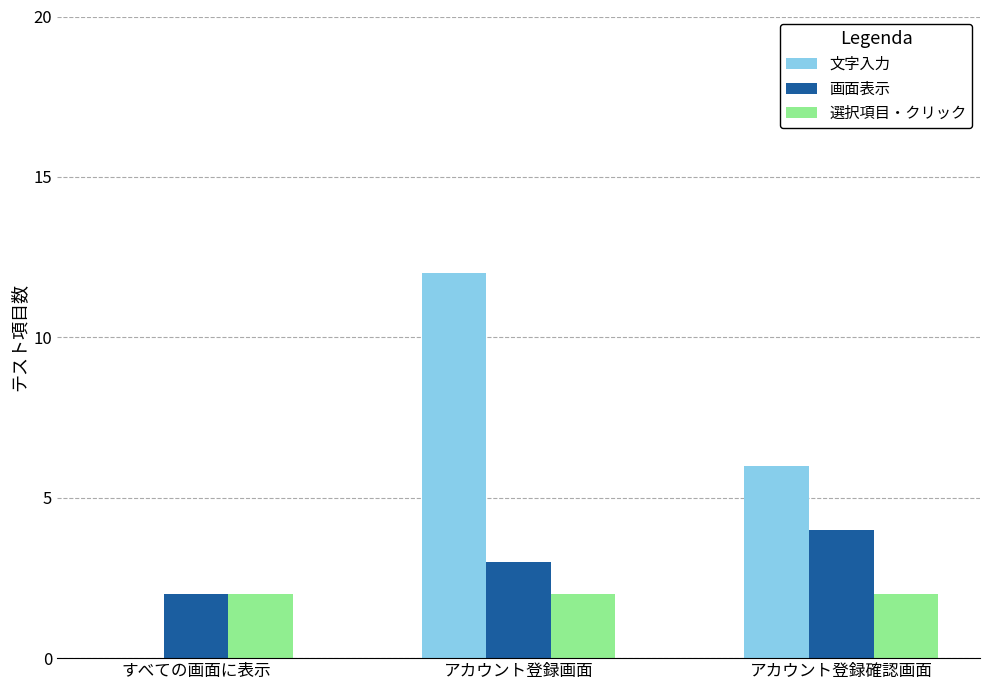

Reading left to right, list all the values displayed in this chart.

文字入力: 0	12	6
画面表示: 2	3	4
選択項目・クリック: 2	2	2